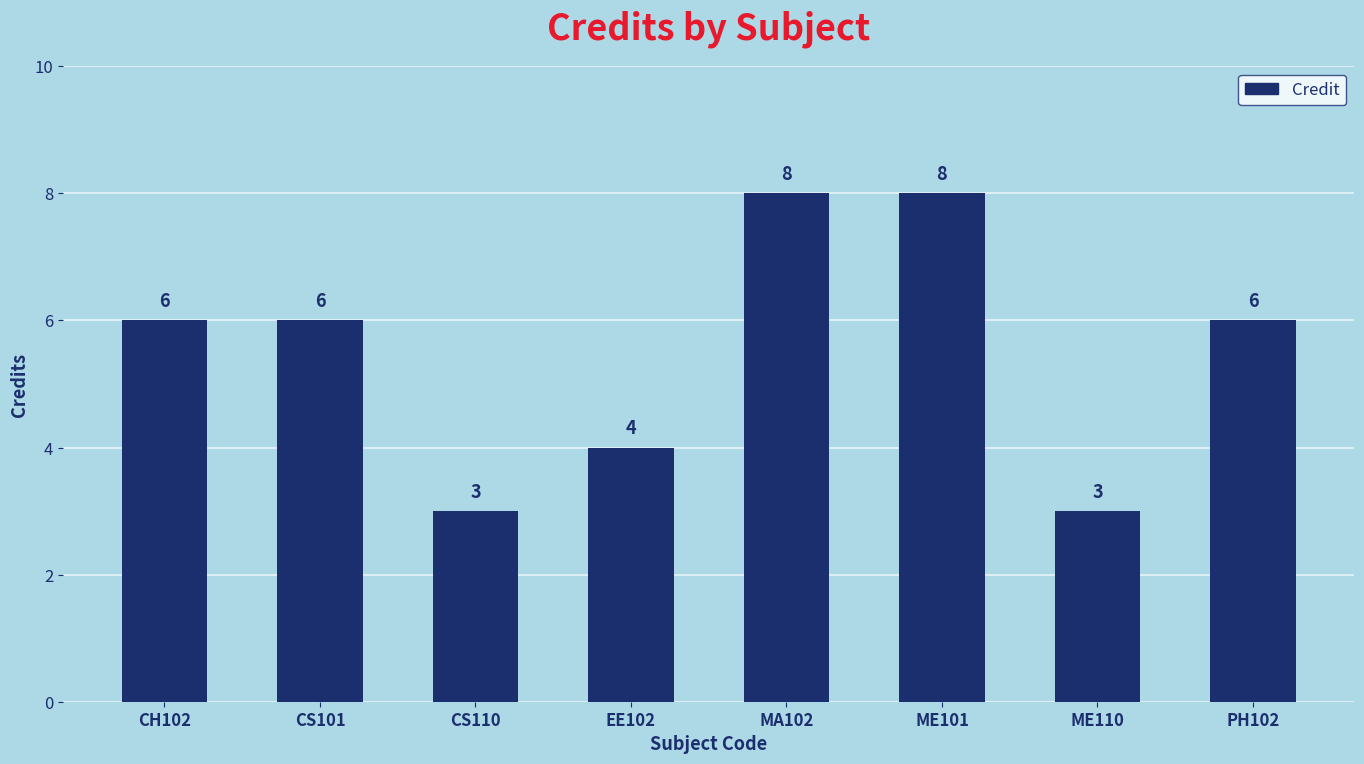

True or false: the data shows 6 at CH102.

True